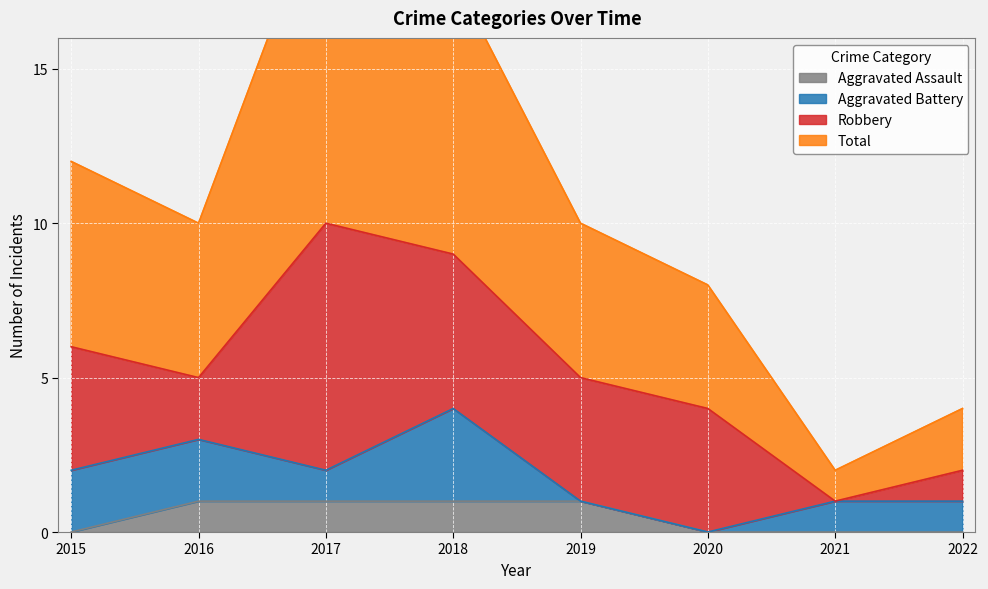

The Aggravated Assault series shows 2 at 2016. True or false?

False